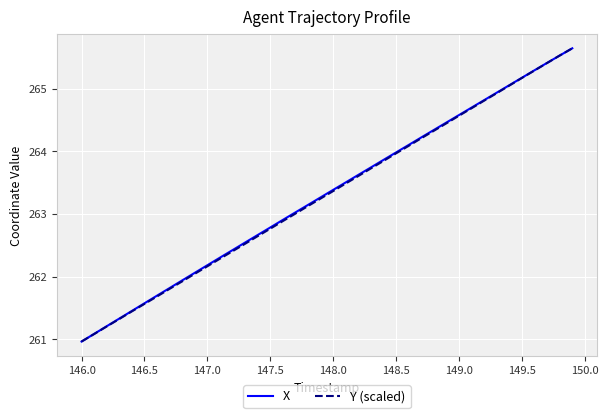

What is the greatest value displayed?

265.6